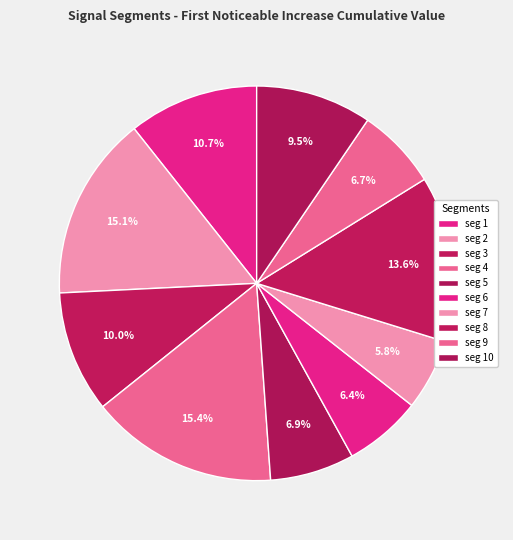

How many segments does this pie chart have?

10